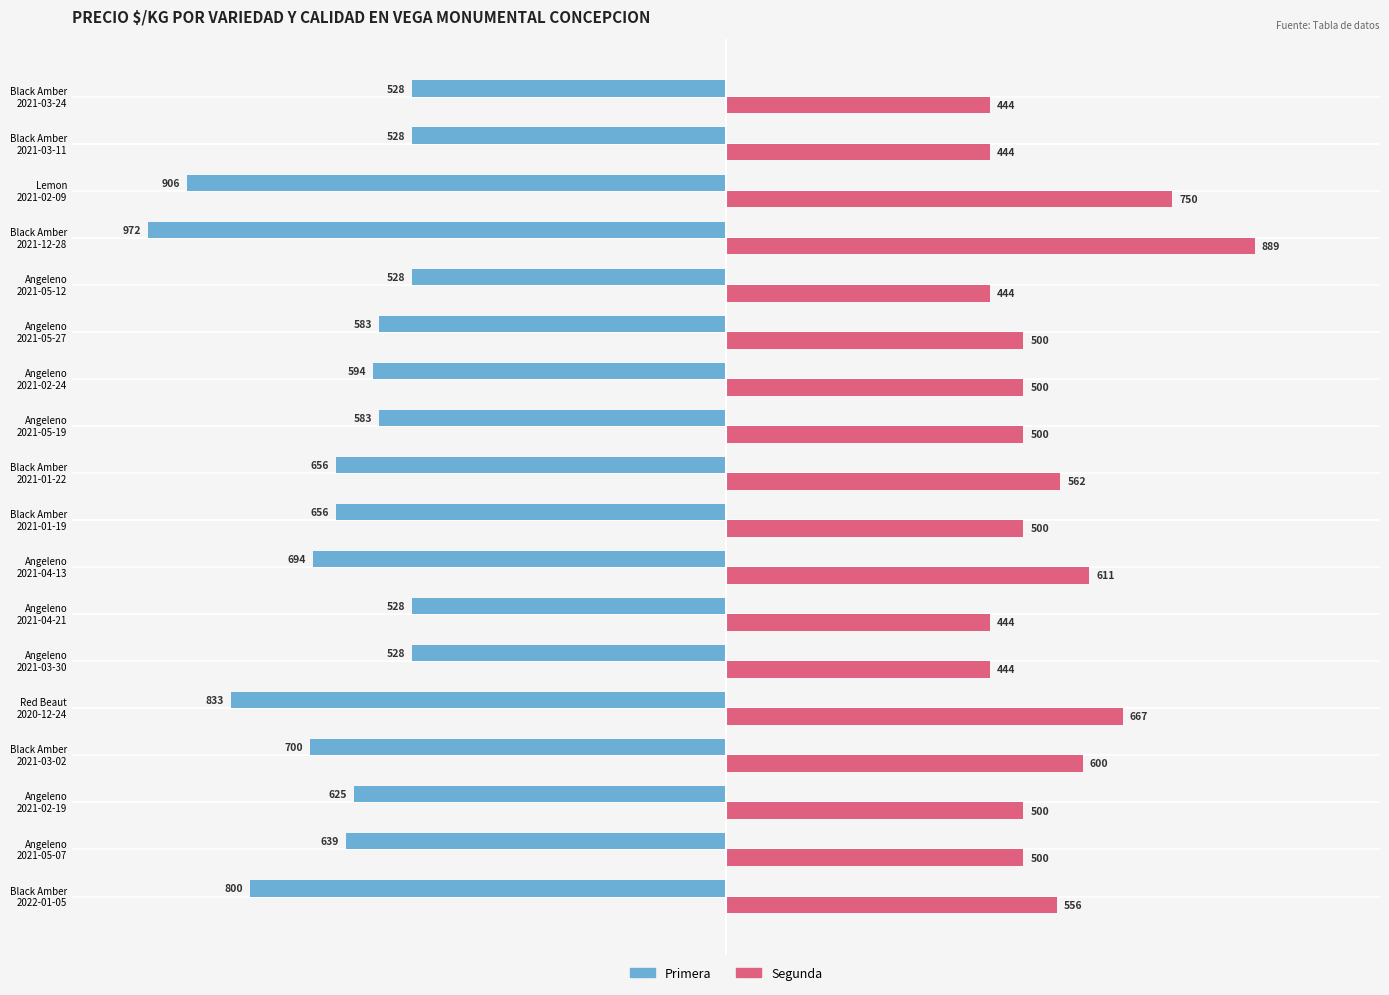

Which series has the widest spread of values?

Segunda